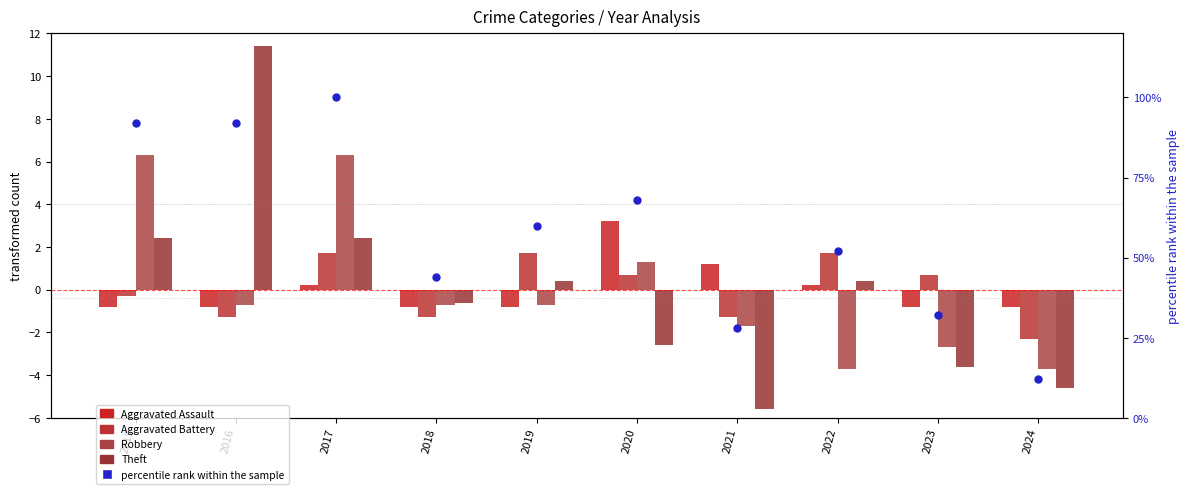

At how many categories does at least one series exceed 89?

3